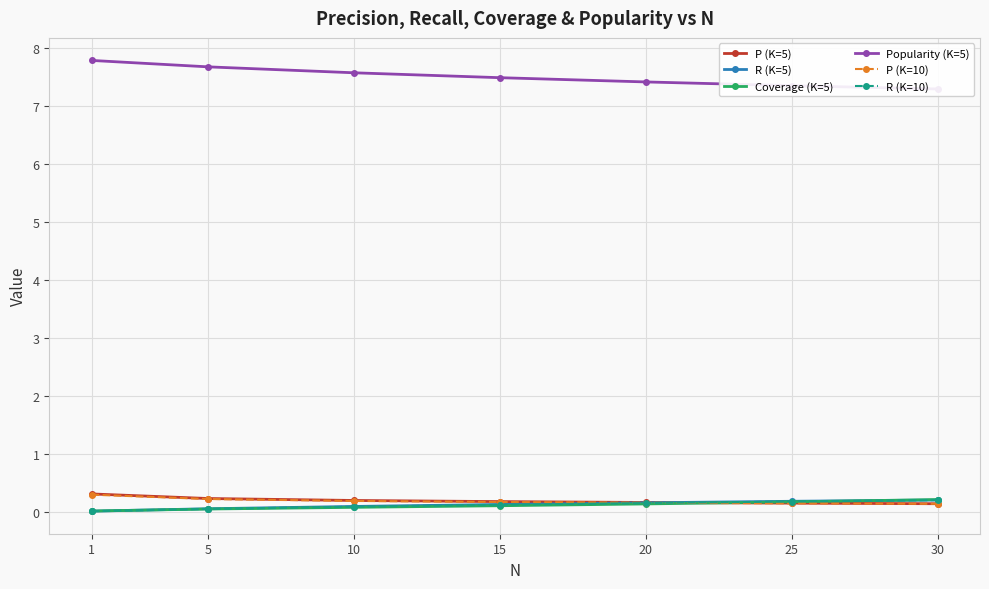

True or false: P (K=10) has a value of 0.1 at 30.

True